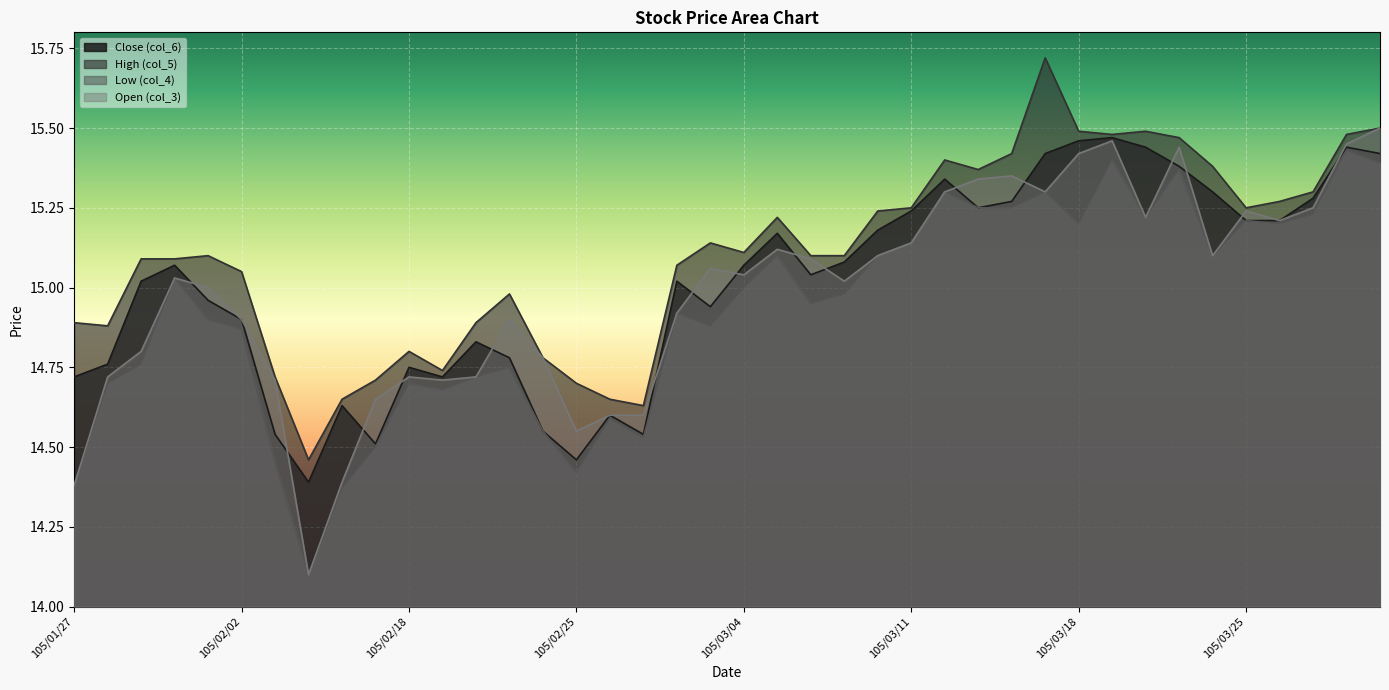

Between 105/02/03 and 105/03/10, which series saw the biggest shift?

Low (col_4)